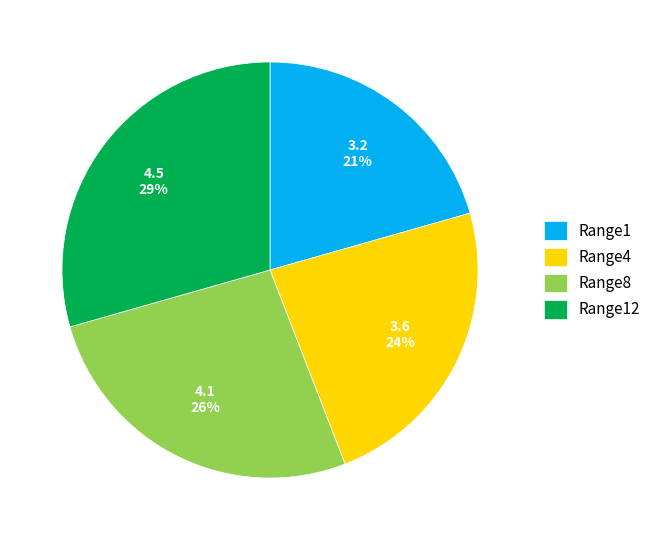

Rank the categories by value from lowest to highest.

Range1, Range4, Range8, Range12